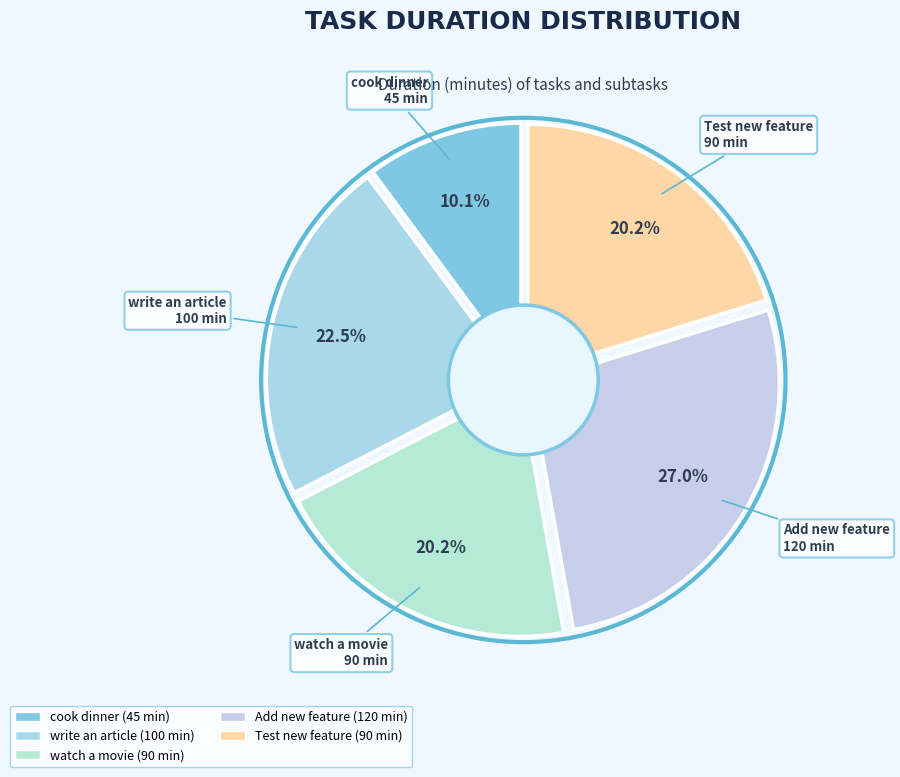

What percentage is the cook dinner slice, to the nearest percent?

10%